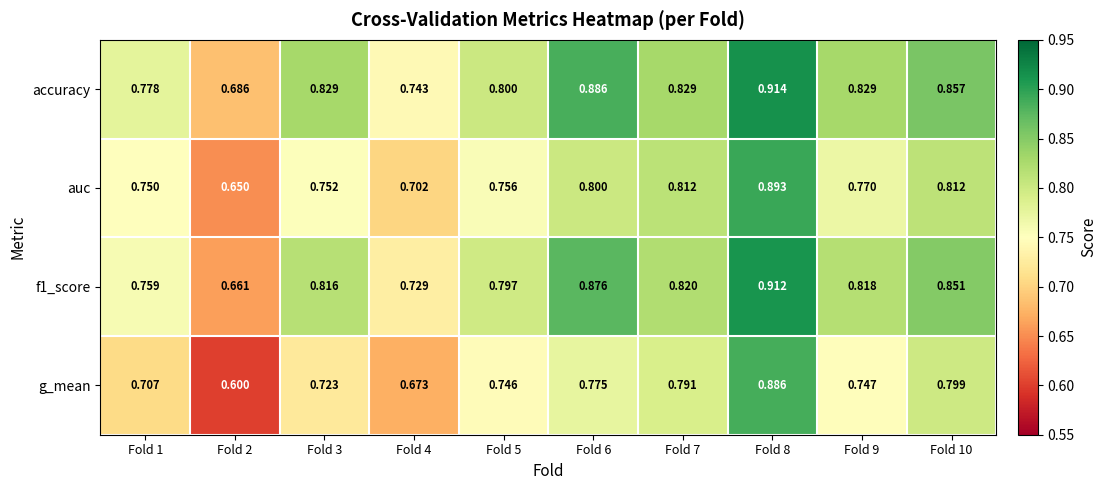

Which series has the largest total across all categories?

accuracy